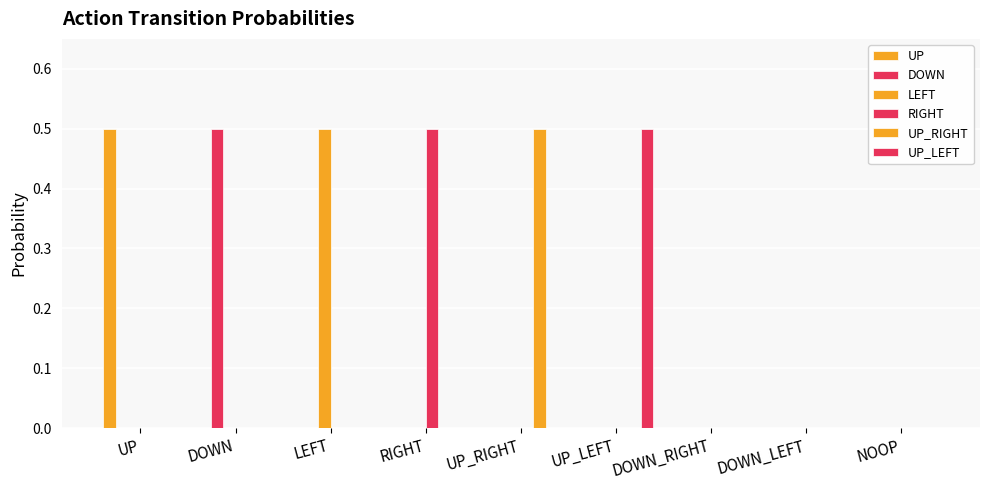

Which series has the widest spread of values?

UP